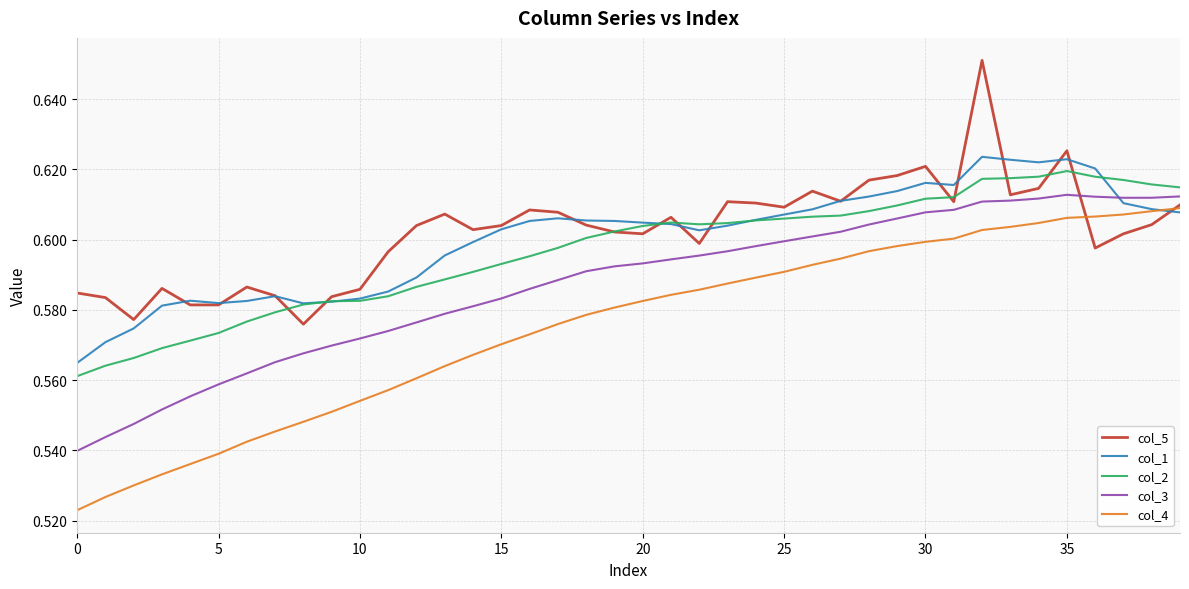

True or false: col_3 and col_4 cross at least once.

False